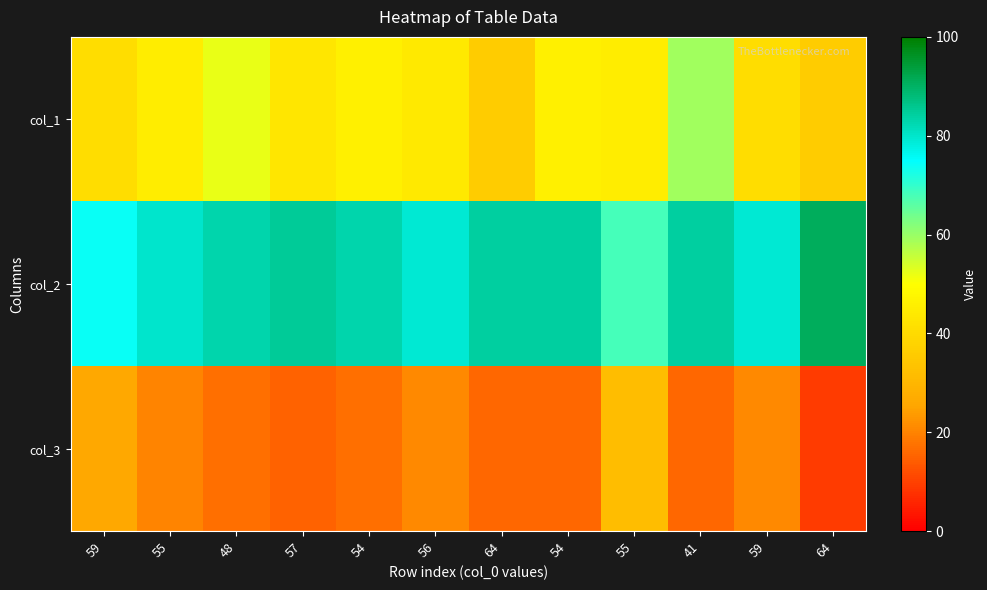

What is the difference between the highest and lowest values at 57?

70